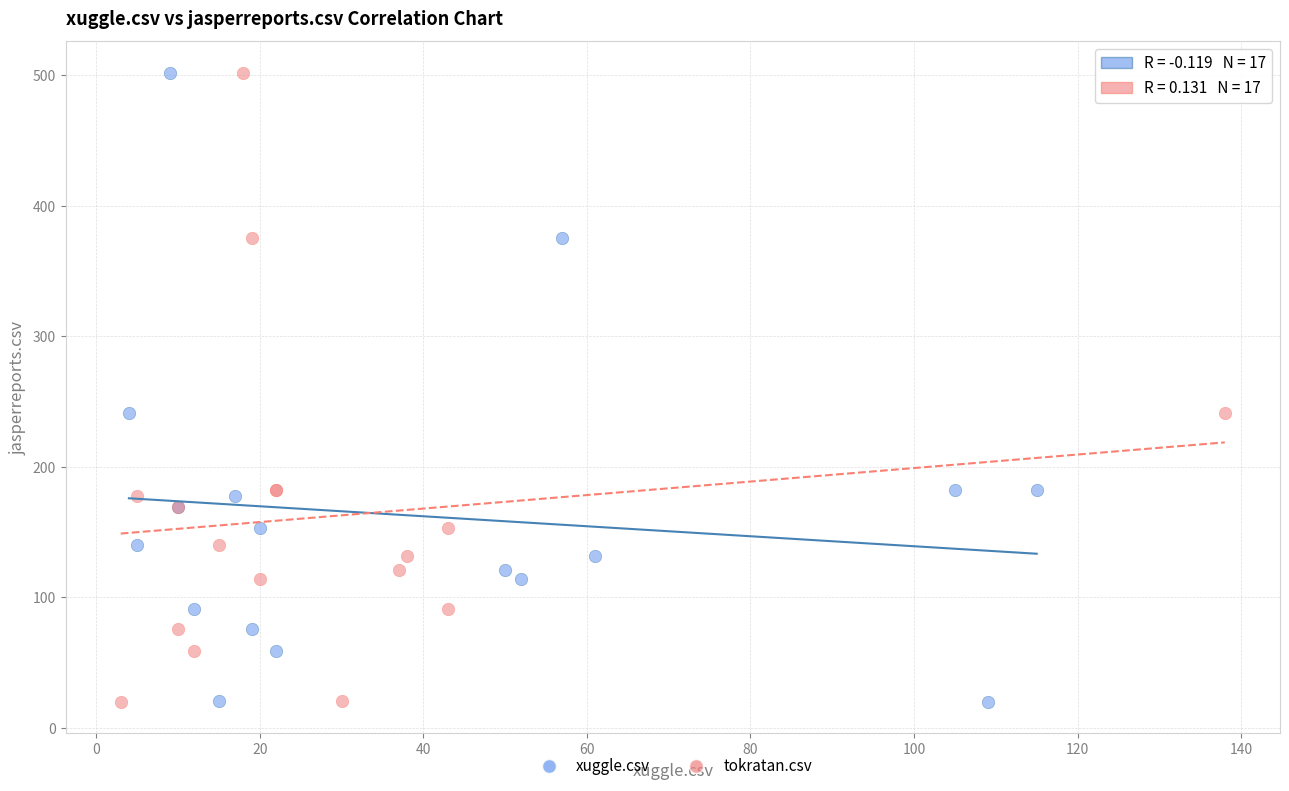

What are all the series names shown in the legend?

xuggle.csv, tokratan.csv